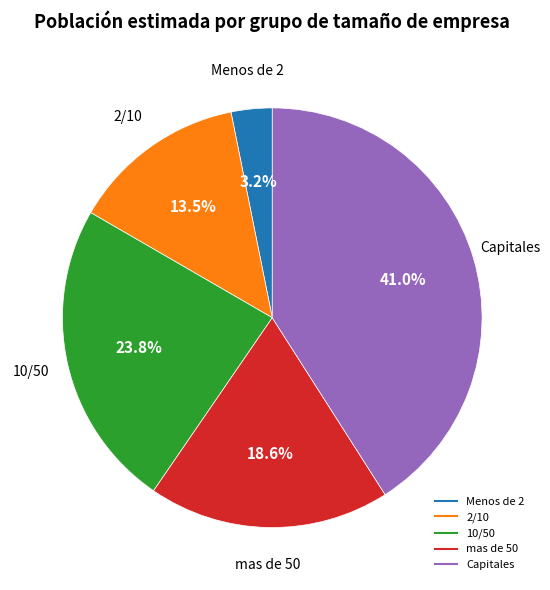

What is the largest slice in the pie chart?

Capitales